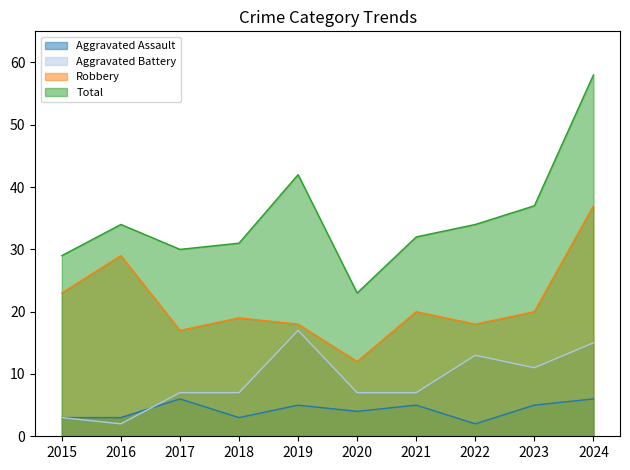

At which label is Robbery closest to 24?

2015